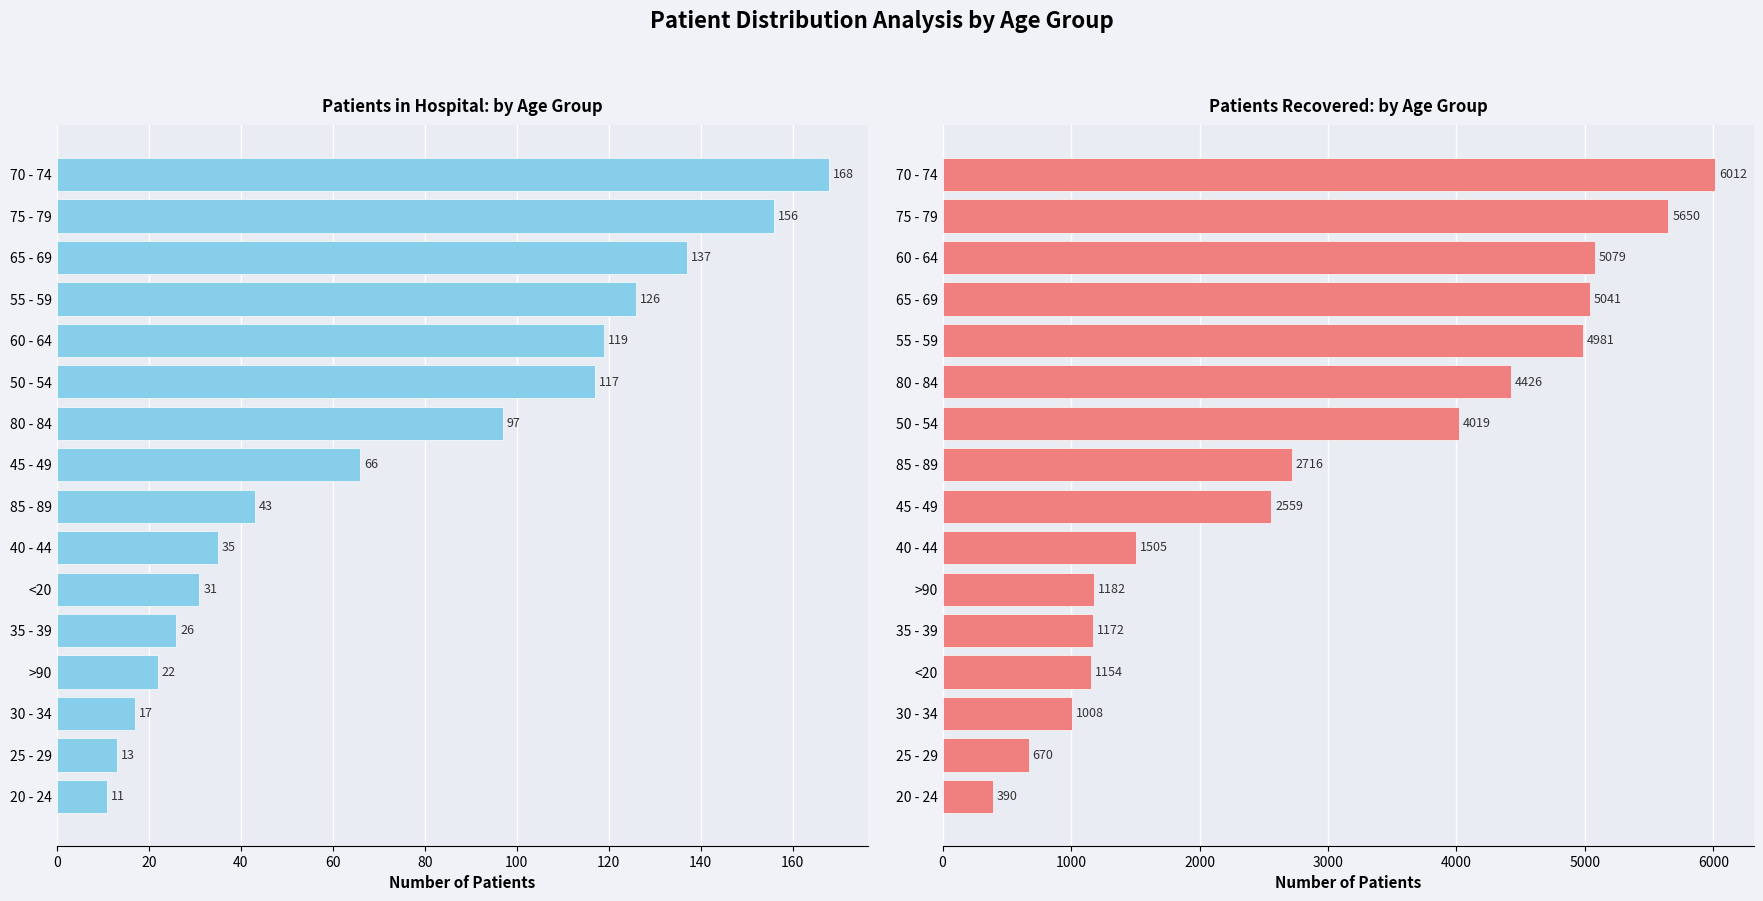

What are all the series names shown in the legend?

patients_in_hospital, patients_recovered